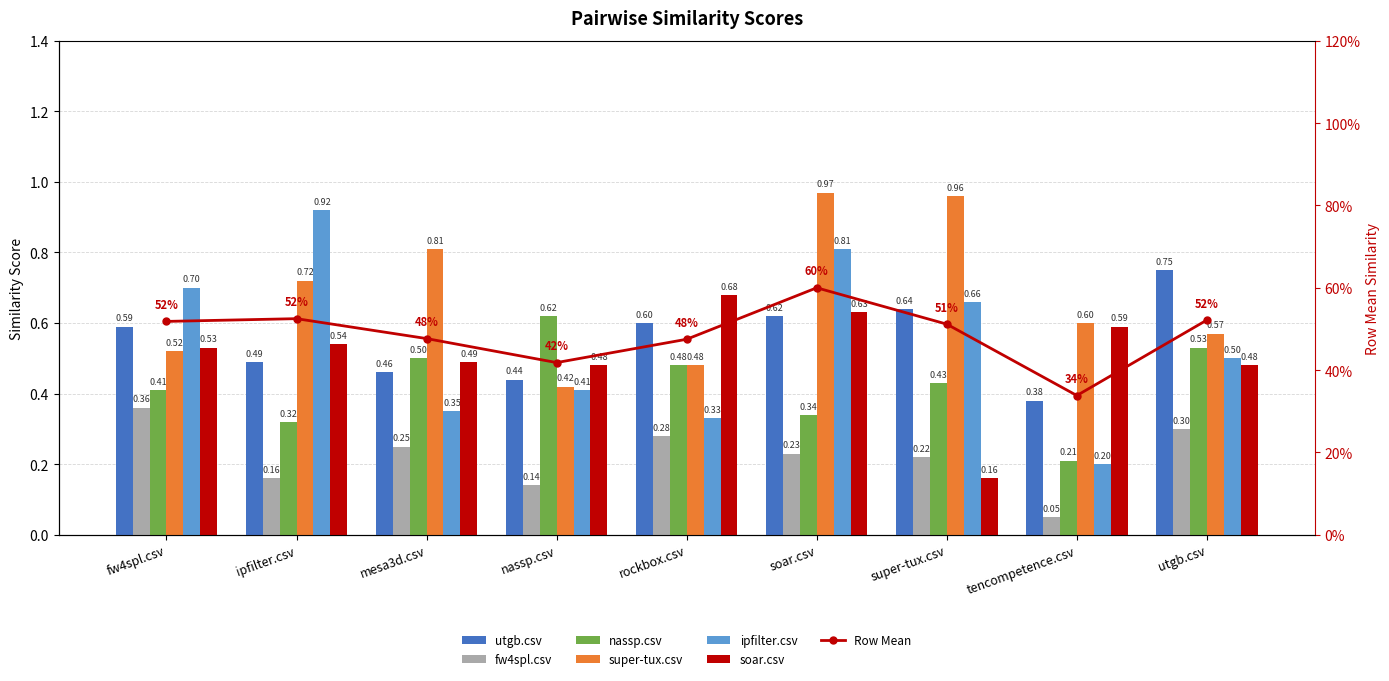

At which category is the sum across all series the highest?

soar.csv